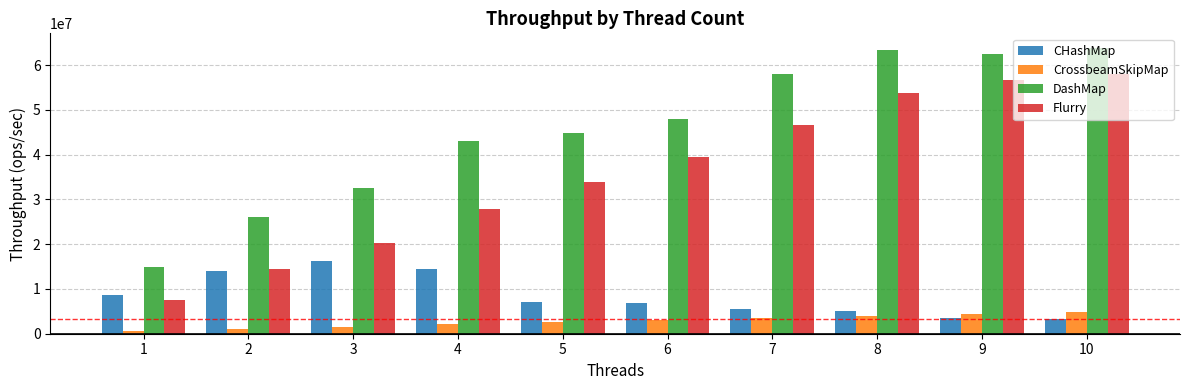

What is the maximum value shown in the chart?

63931936.8